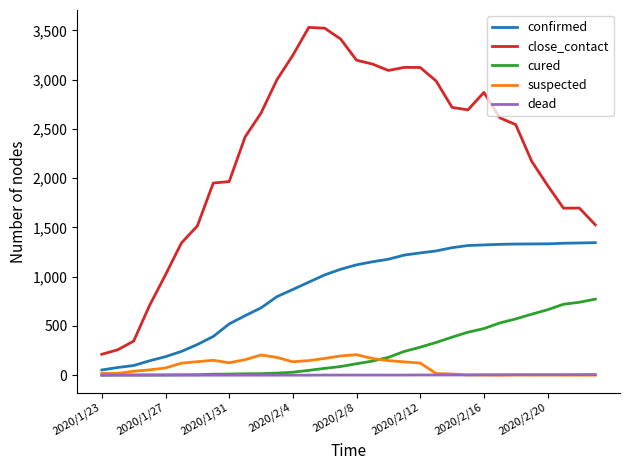

Which series has the largest range (max minus min)?

close_contact